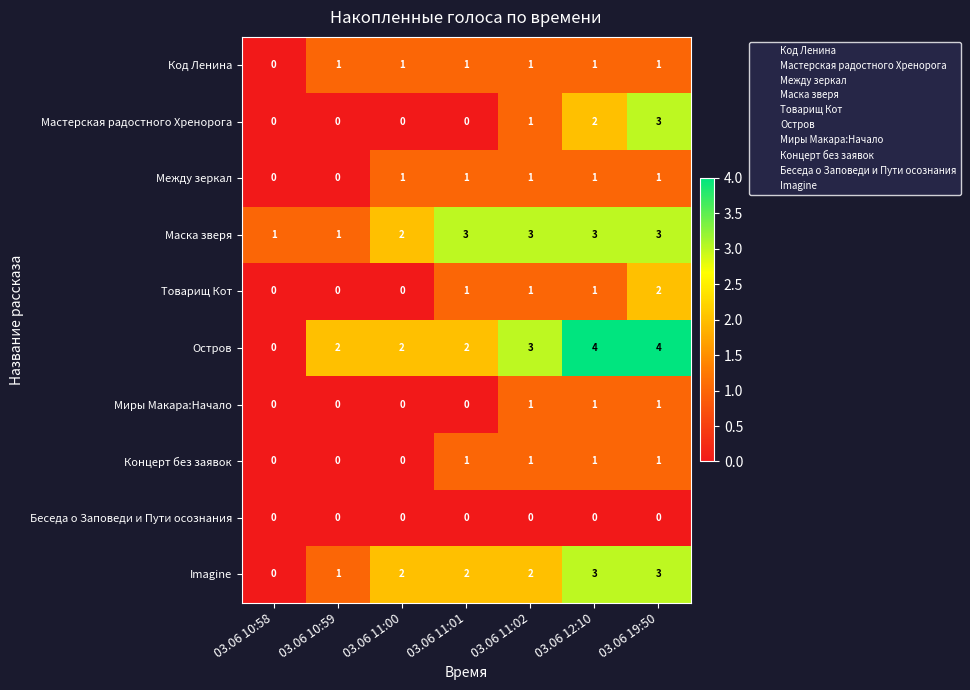

Count the number of categories in the chart.

7